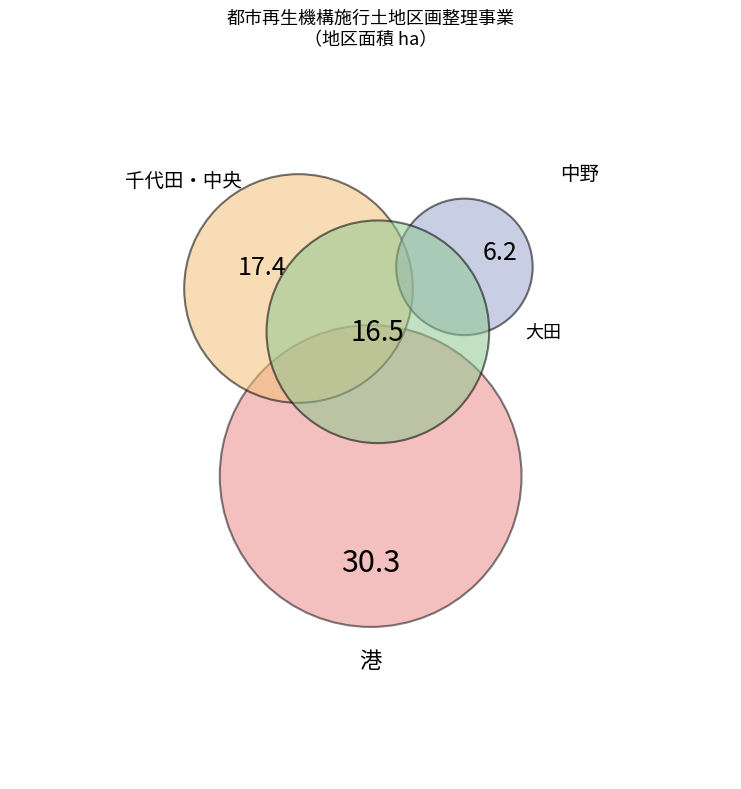

Does any single category account for the majority?

No